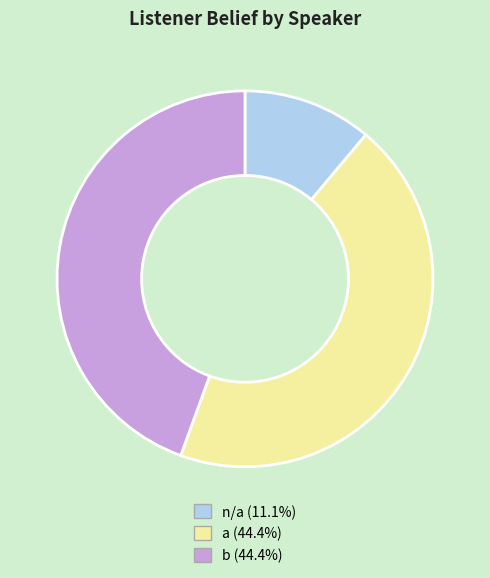

Between a and n/a, which is larger?

a